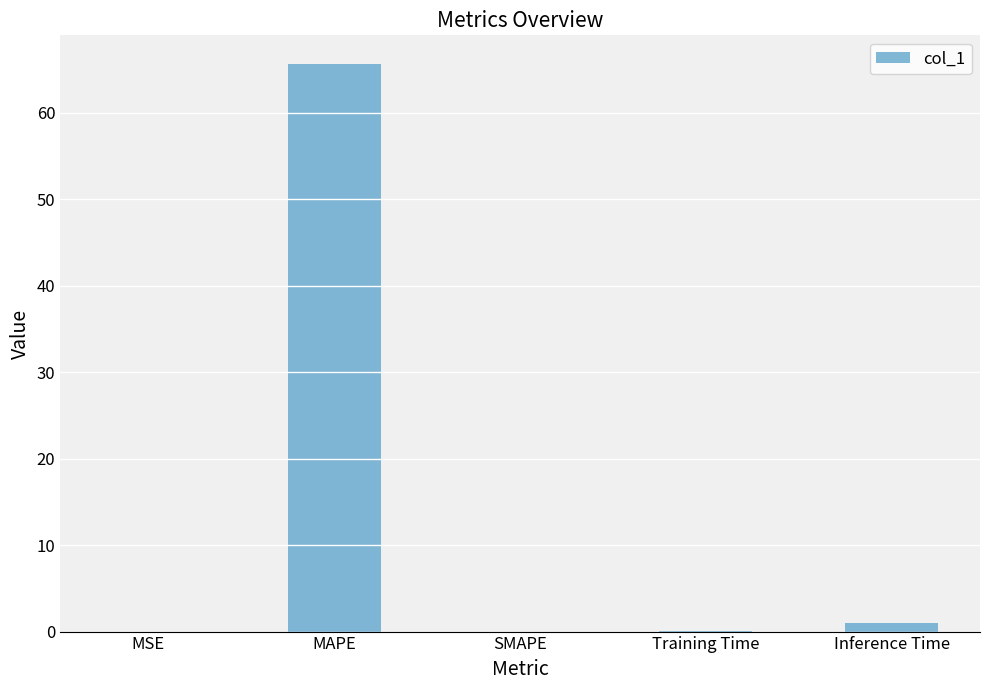

What is the change in value from SMAPE to Training Time?

+0.1